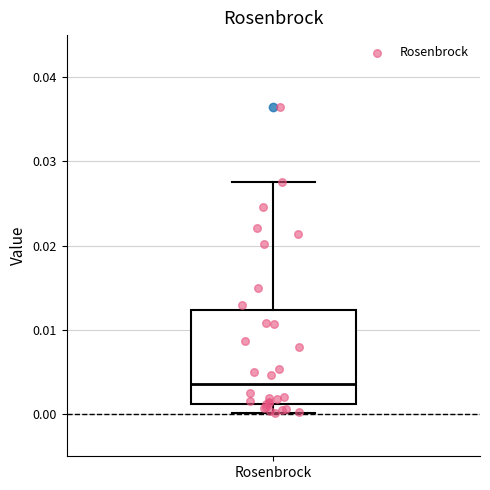

Where is the upper edge of the box for Rosenbrock on the y-axis? The values are not printed on the chart, so give them approximately, as read against the axis.

0.012